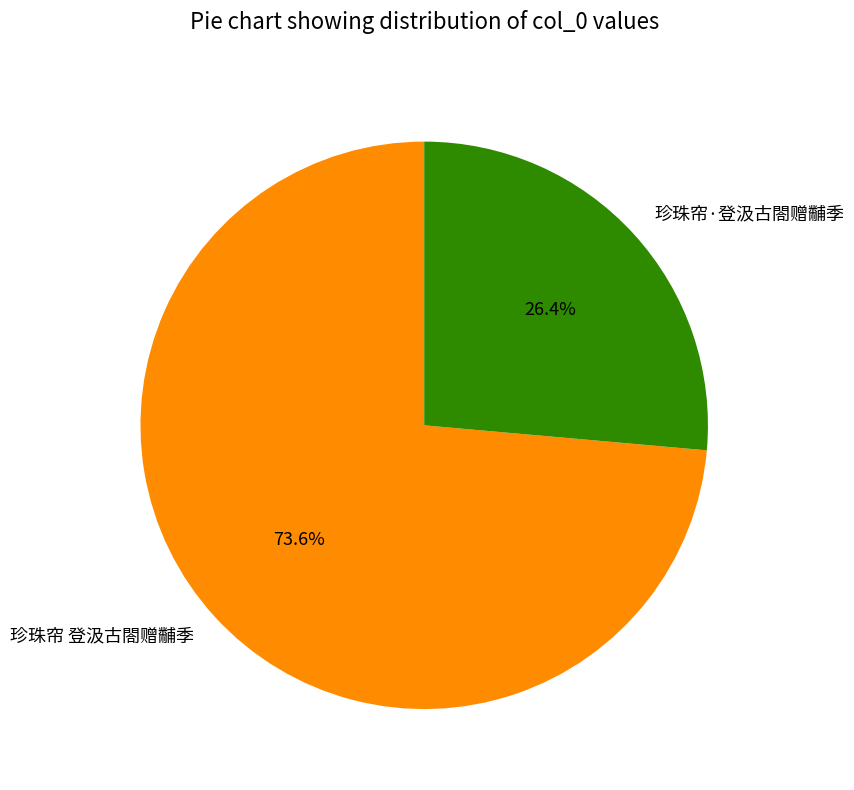

Between 珍珠帘 登汲古閤赠黼季 and 珍珠帘·登汲古閤赠黼季, which is larger?

珍珠帘 登汲古閤赠黼季